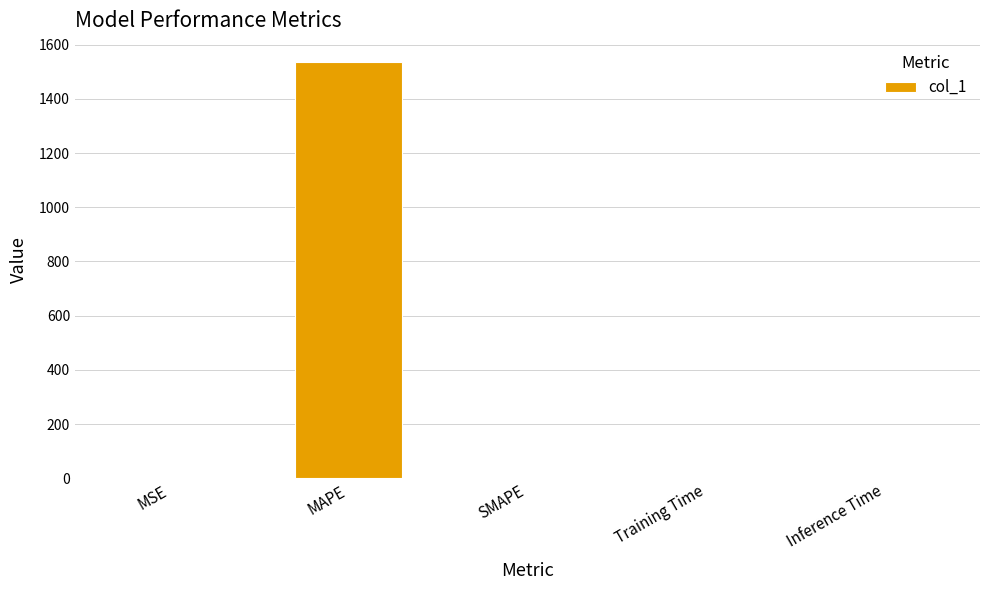

The chart shows a value of 389.3 at MAPE. True or false?

False